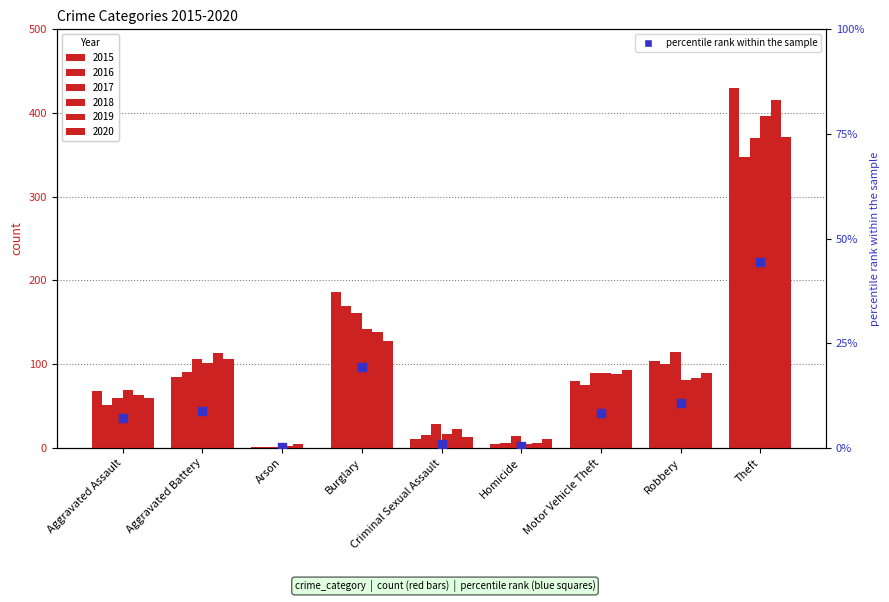

Between Arson and Theft, which is larger?

Theft